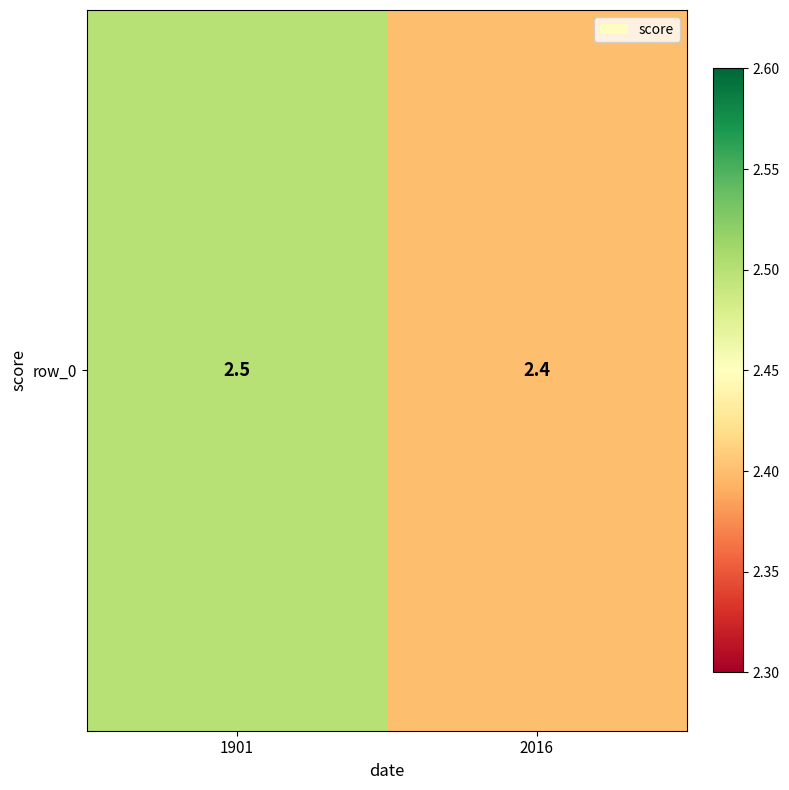

Which has a higher value, 1901 or 2016?

1901